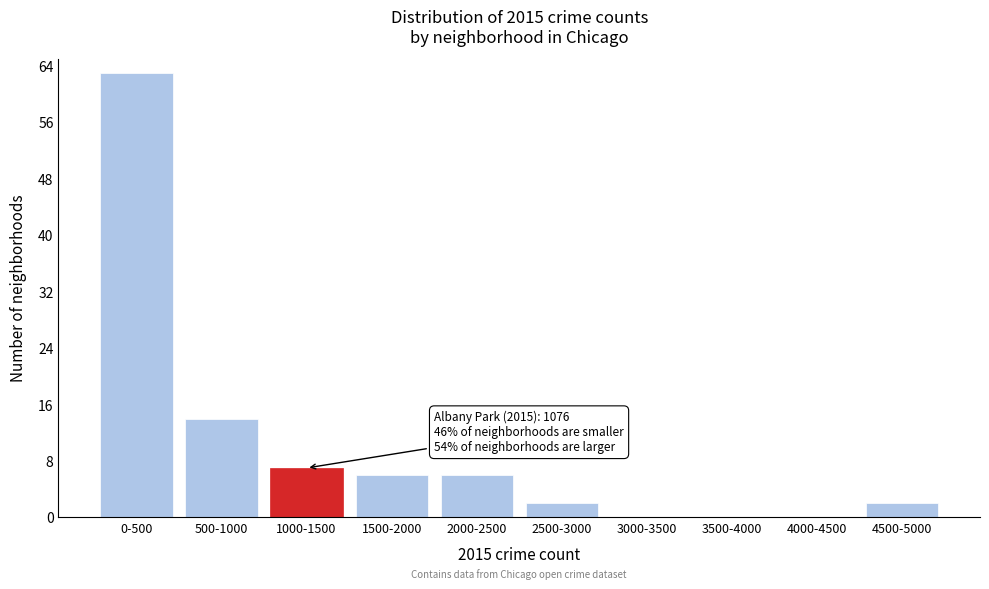

Reading right to left, list all the values displayed in this chart.

4500-5000=2	4000-4500=0	3500-4000=0	3000-3500=0	2500-3000=2	2000-2500=6	1500-2000=6	1000-1500=7	500-1000=14	0-500=63